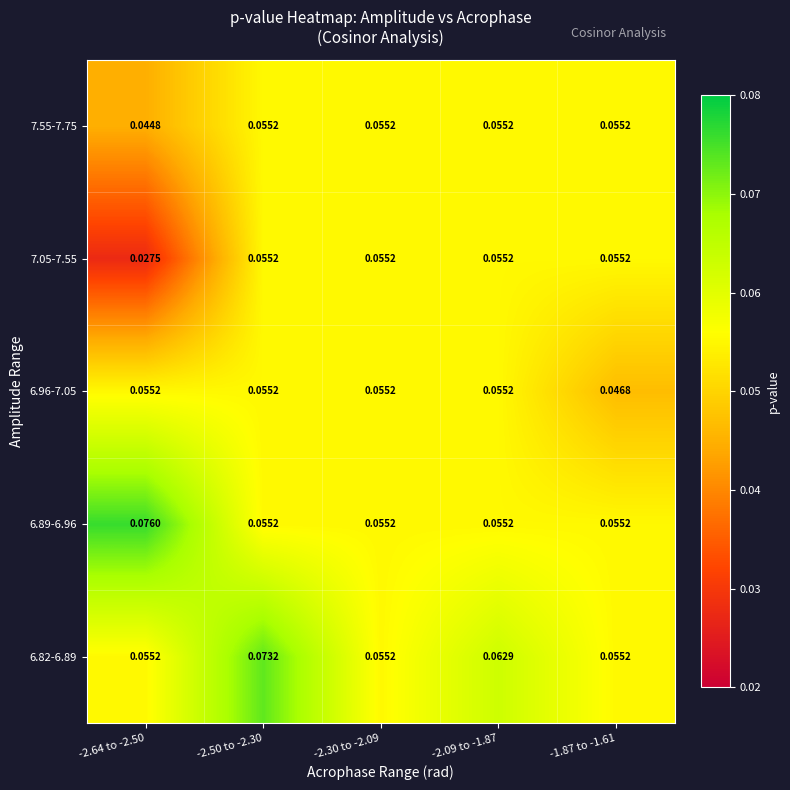

At which category is the sum across all series the highest?

-2.50 to -2.30